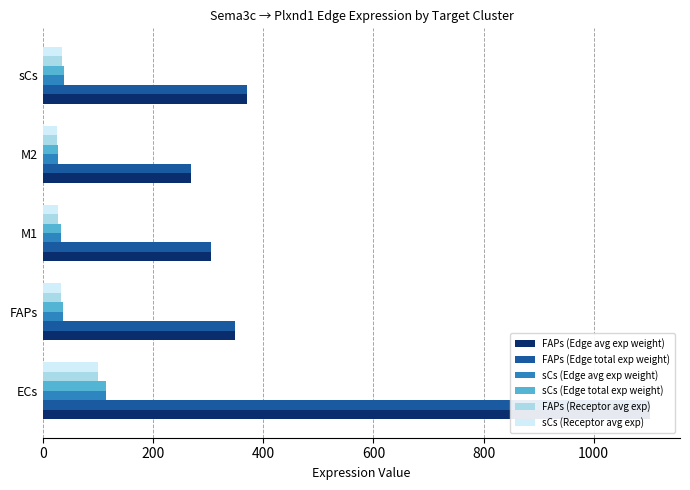

Which series has the largest total across all categories?

FAPs (Edge avg exp weight)